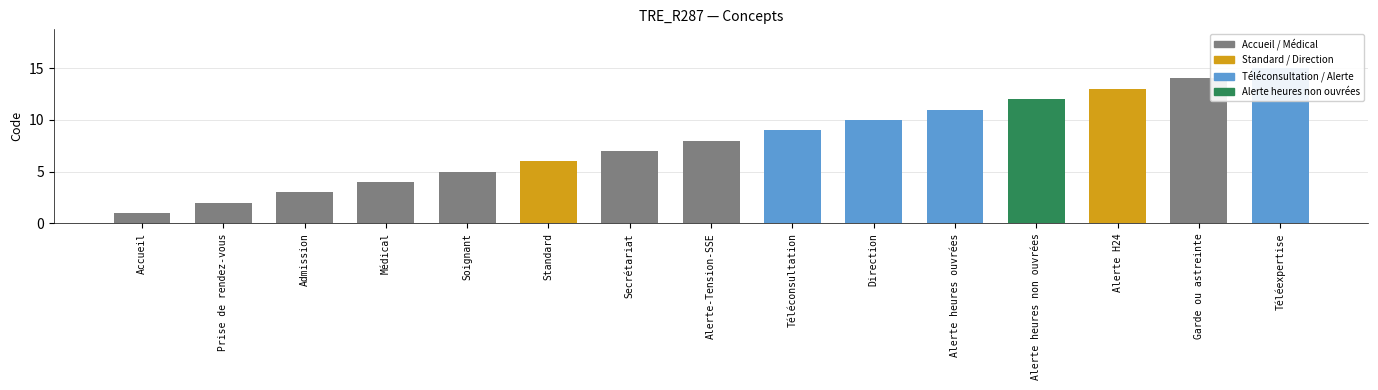

At which category does the chart reach its minimum across all series?

Accueil